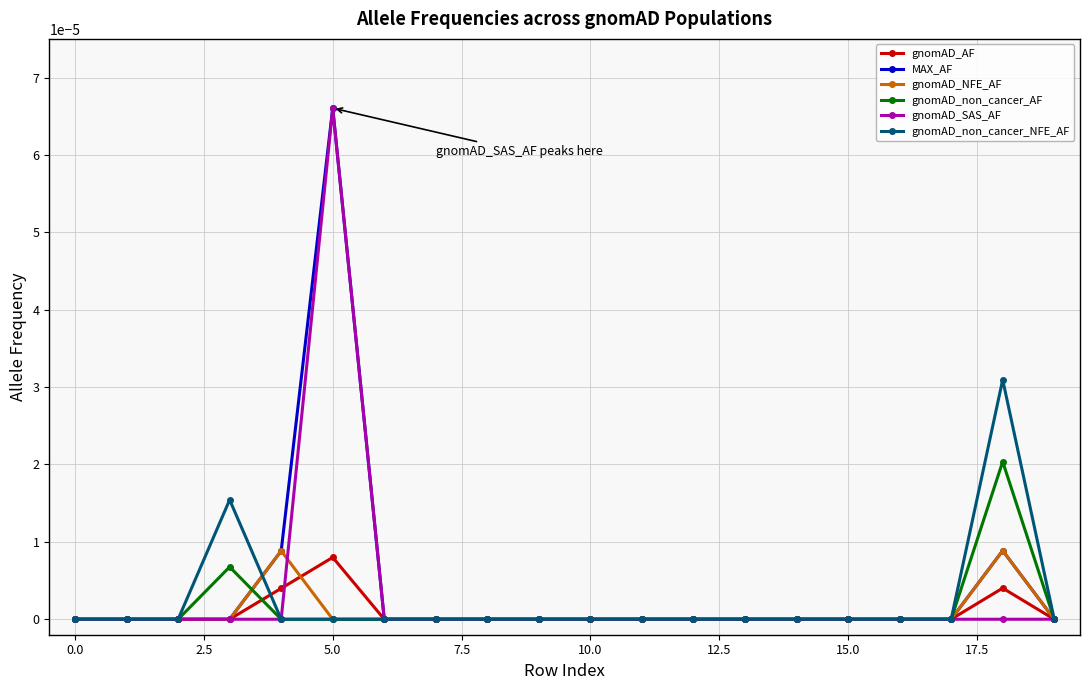

True or false: gnomAD_non_cancer_NFE_AF has more than 1 interior local peaks.

True